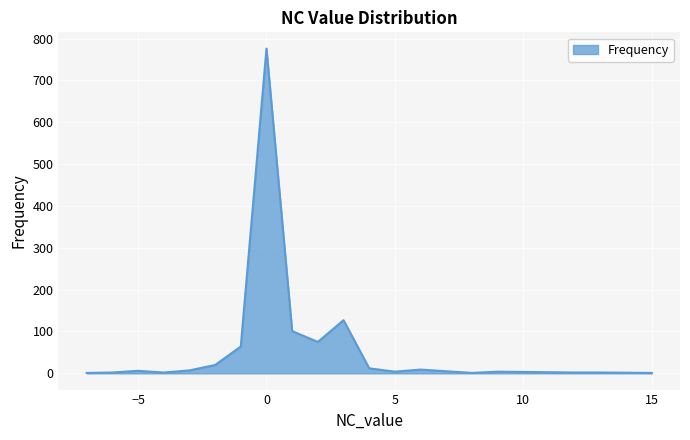

What is the greatest value displayed?

776